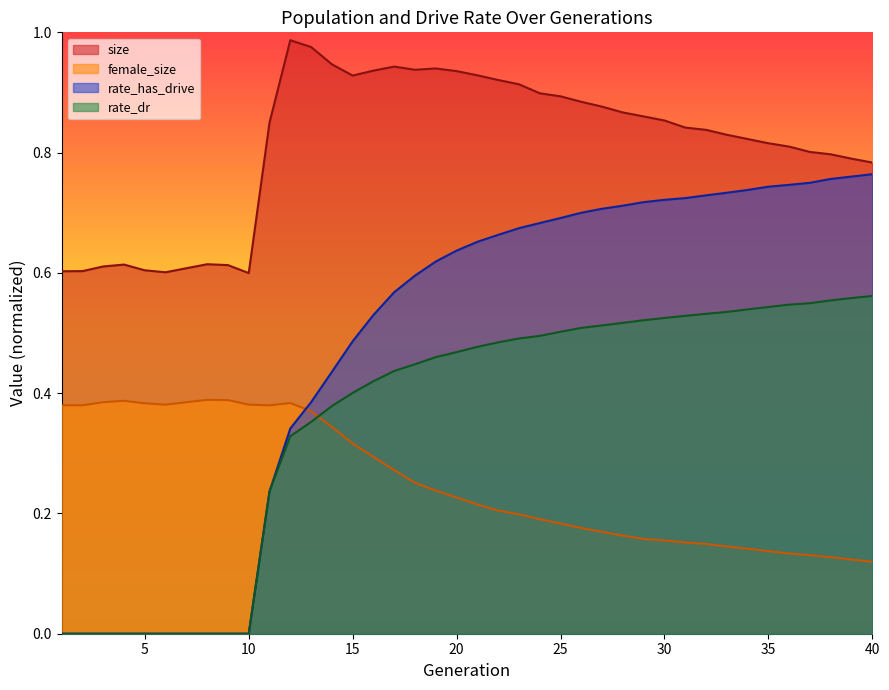

Reading right to left, what are all the values shown in this chart?

size: 0.8	0.8	0.8	0.8	0.8	0.8	0.8	0.8	0.8	0.8	0.9	0.9	0.9	0.9	0.9	0.9	0.9	0.9	0.9	0.9	0.9	0.9	0.9	0.9	0.9	0.9	0.9	1.0	1.0	0.9	0.6	0.6	0.6	0.6	0.6	0.6	0.6	0.6	0.6	0.6
female_size: 0.1	0.1	0.1	0.1	0.1	0.1	0.1	0.1	0.1	0.2	0.2	0.2	0.2	0.2	0.2	0.2	0.2	0.2	0.2	0.2	0.2	0.2	0.3	0.3	0.3	0.3	0.3	0.4	0.4	0.4	0.4	0.4	0.4	0.4	0.4	0.4	0.4	0.4	0.4	0.4
rate_dr: 0.6	0.6	0.6	0.5	0.5	0.5	0.5	0.5	0.5	0.5	0.5	0.5	0.5	0.5	0.5	0.5	0.5	0.5	0.5	0.5	0.5	0.5	0.4	0.4	0.4	0.4	0.4	0.4	0.3	0.2	0.0	0.0	0.0	0.0	0.0	0.0	0.0	0.0	0.0	0.0
rate_has_drive: 0.8	0.8	0.8	0.7	0.7	0.7	0.7	0.7	0.7	0.7	0.7	0.7	0.7	0.7	0.7	0.7	0.7	0.7	0.7	0.7	0.6	0.6	0.6	0.6	0.5	0.5	0.4	0.4	0.3	0.2	0.0	0.0	0.0	0.0	0.0	0.0	0.0	0.0	0.0	0.0